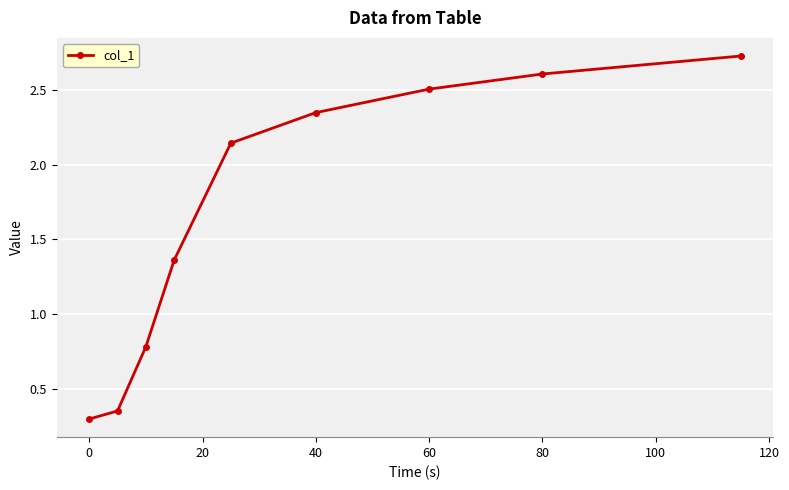

True or false: there are more than 0 points higher than both neighbors.

False